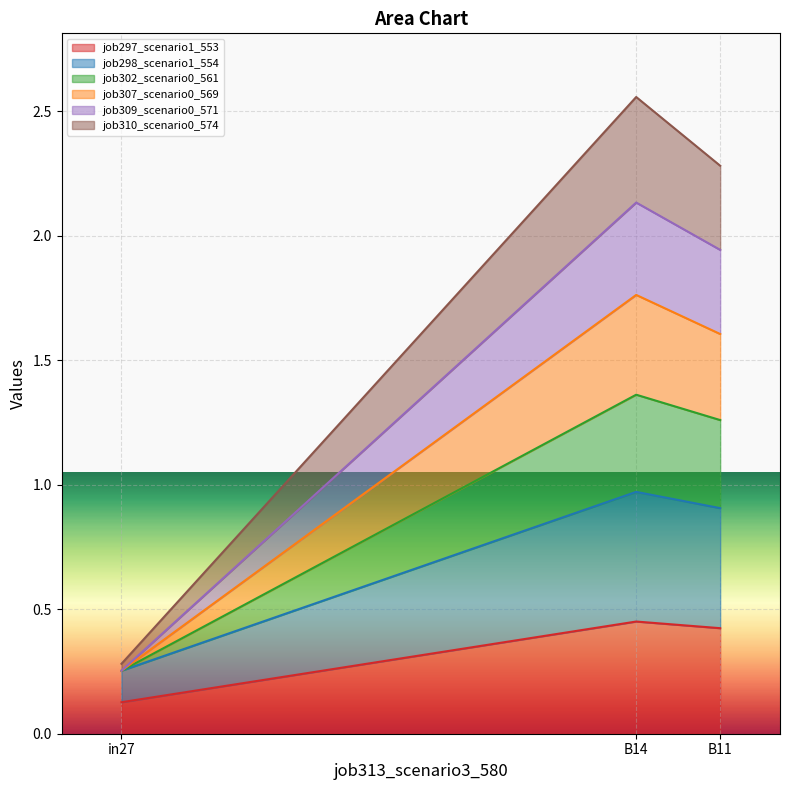

Which has a higher value, B14 or in27?

B14